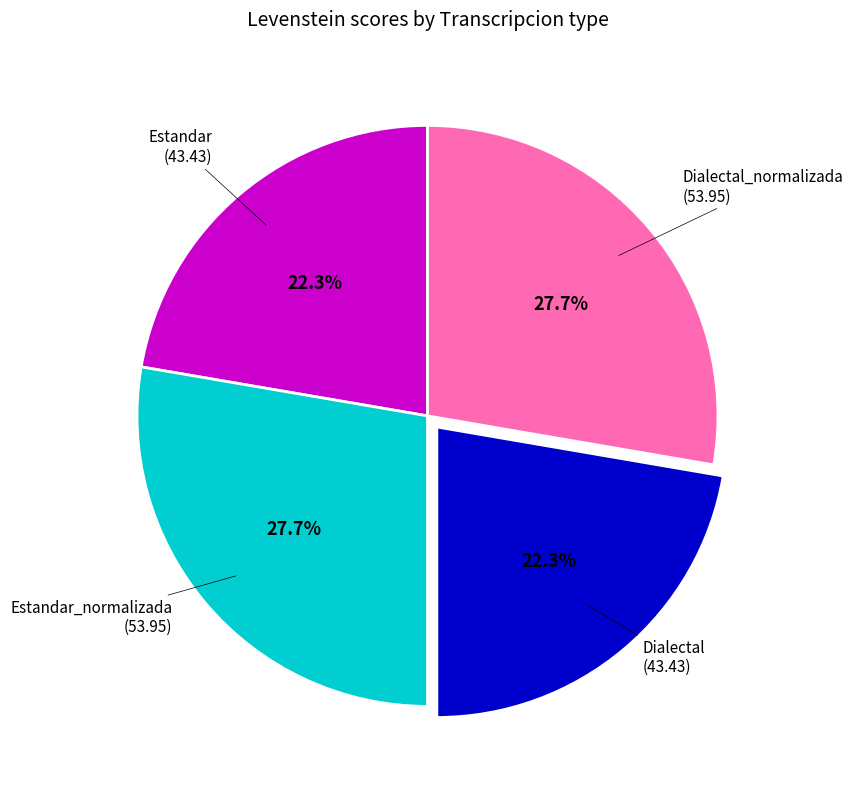

What percentage do Estandar_normalizada and Estandar together represent?

50.0%